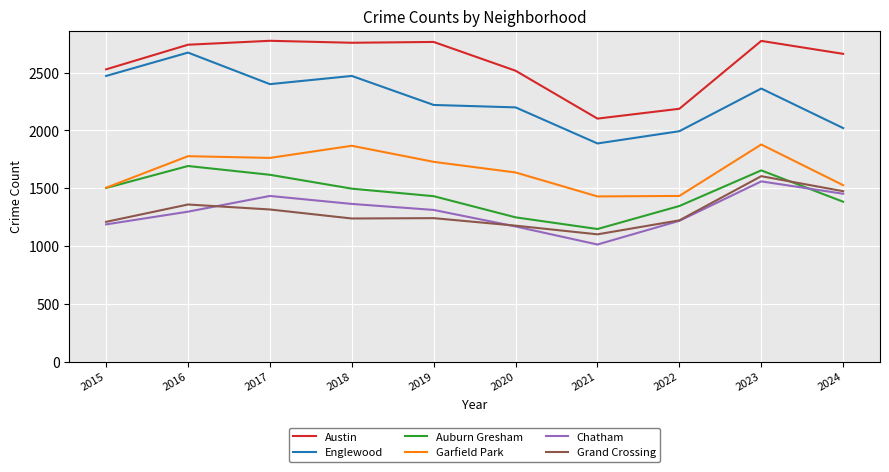

What is the minimum value shown in the chart?

1013